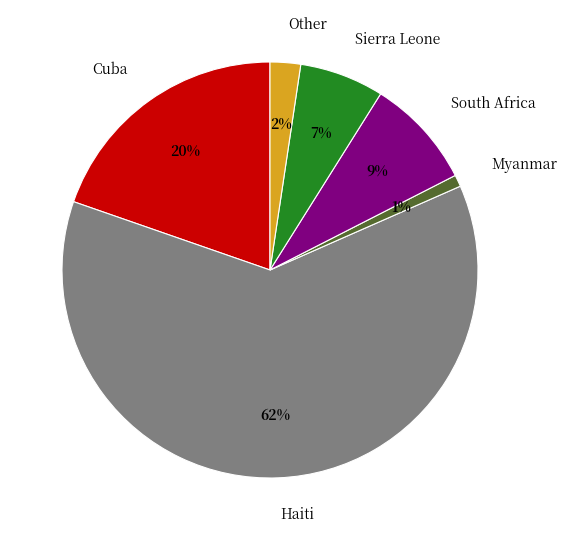

How many segments does this pie chart have?

6